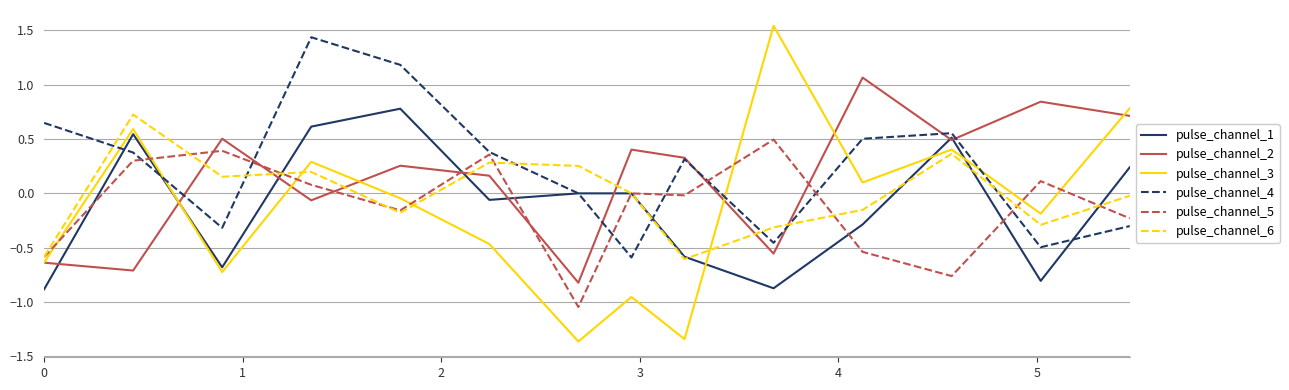

What are all the series names shown in the legend?

pulse_channel_1, pulse_channel_2, pulse_channel_3, pulse_channel_4, pulse_channel_5, pulse_channel_6